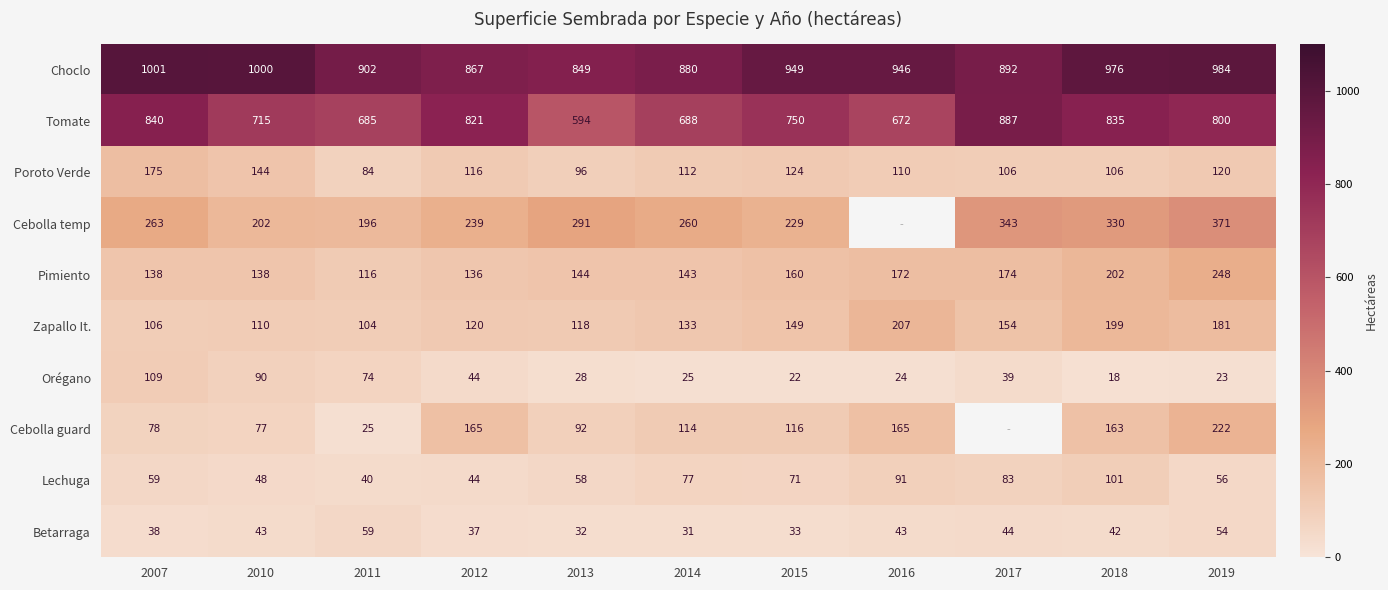

At which category is the sum across all series the highest?

2019